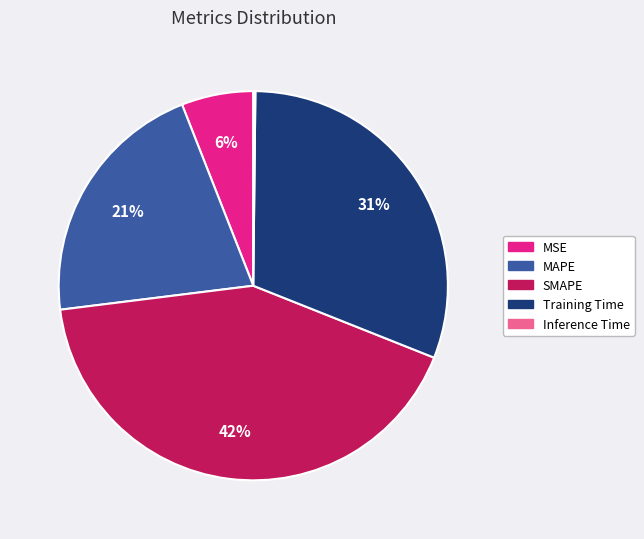

Which category has the biggest portion of the pie?

SMAPE